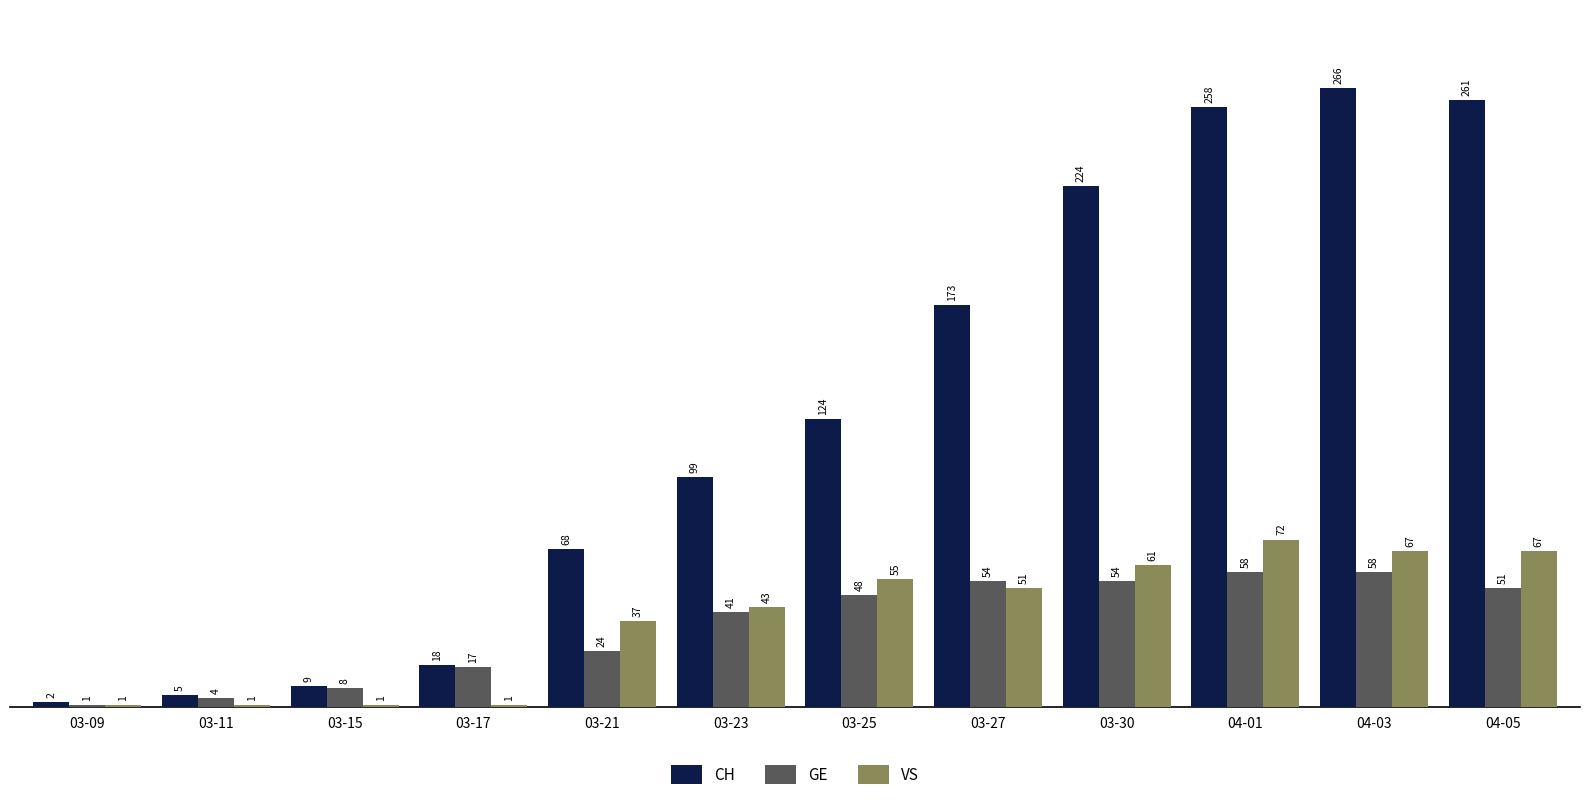

Is it true that CH equals 84 at 03-27?

False